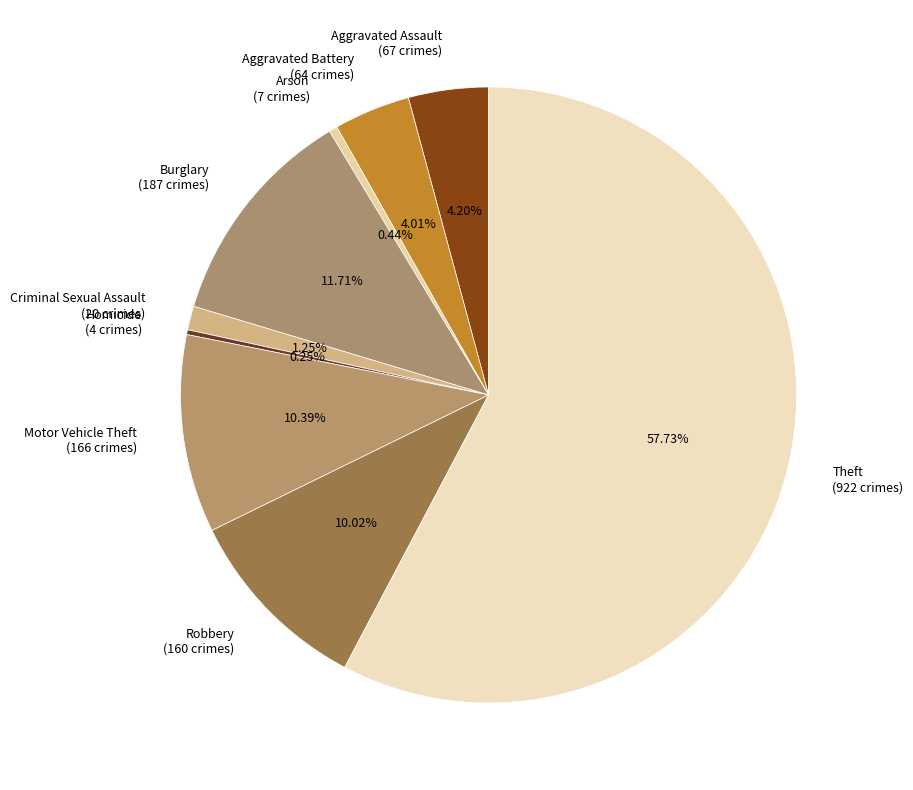

Is the sum of Burglary (187 crimes) and Aggravated Battery (64 crimes) greater than half?

No